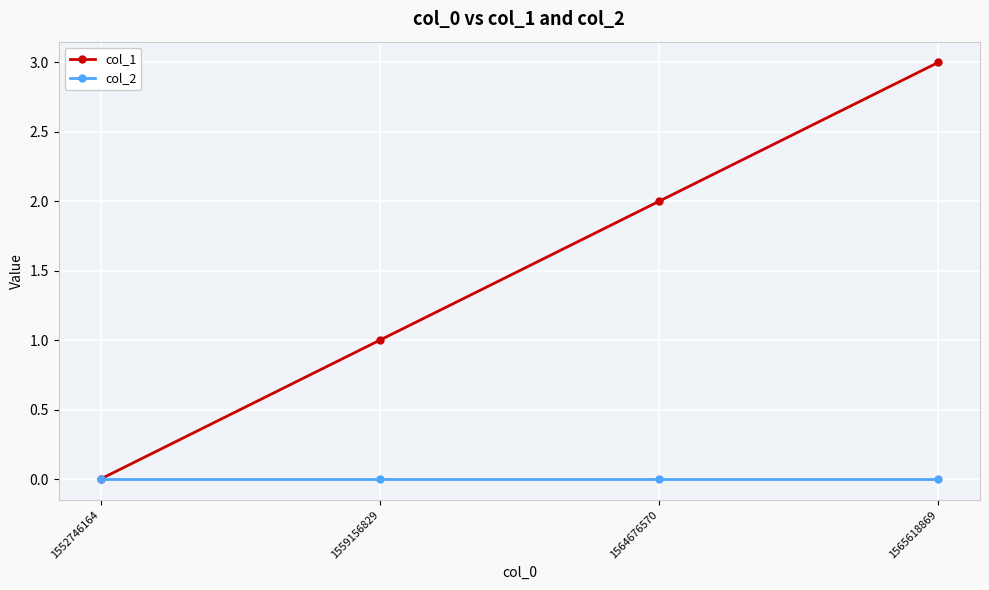

Between 1564676570 and 1565618869, which series saw the biggest shift?

col_1